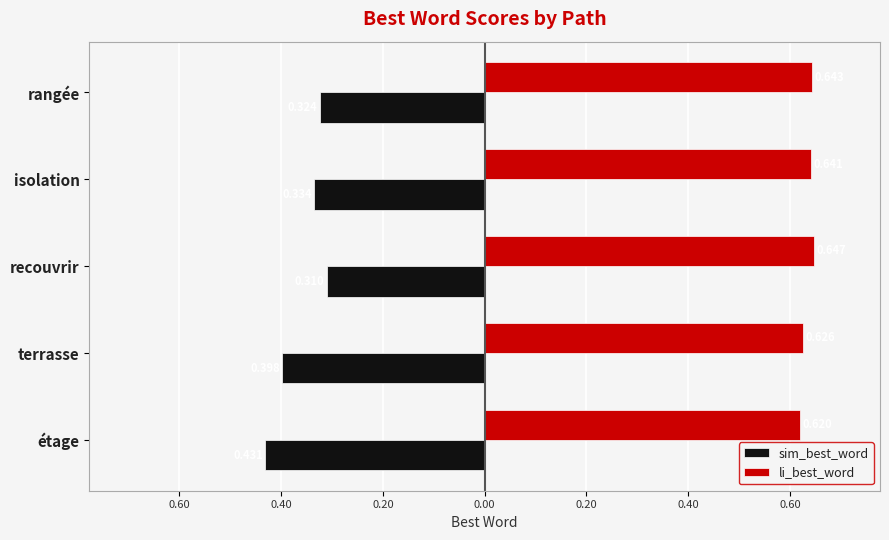

What are all the series names shown in the legend?

sim_best_word, li_best_word